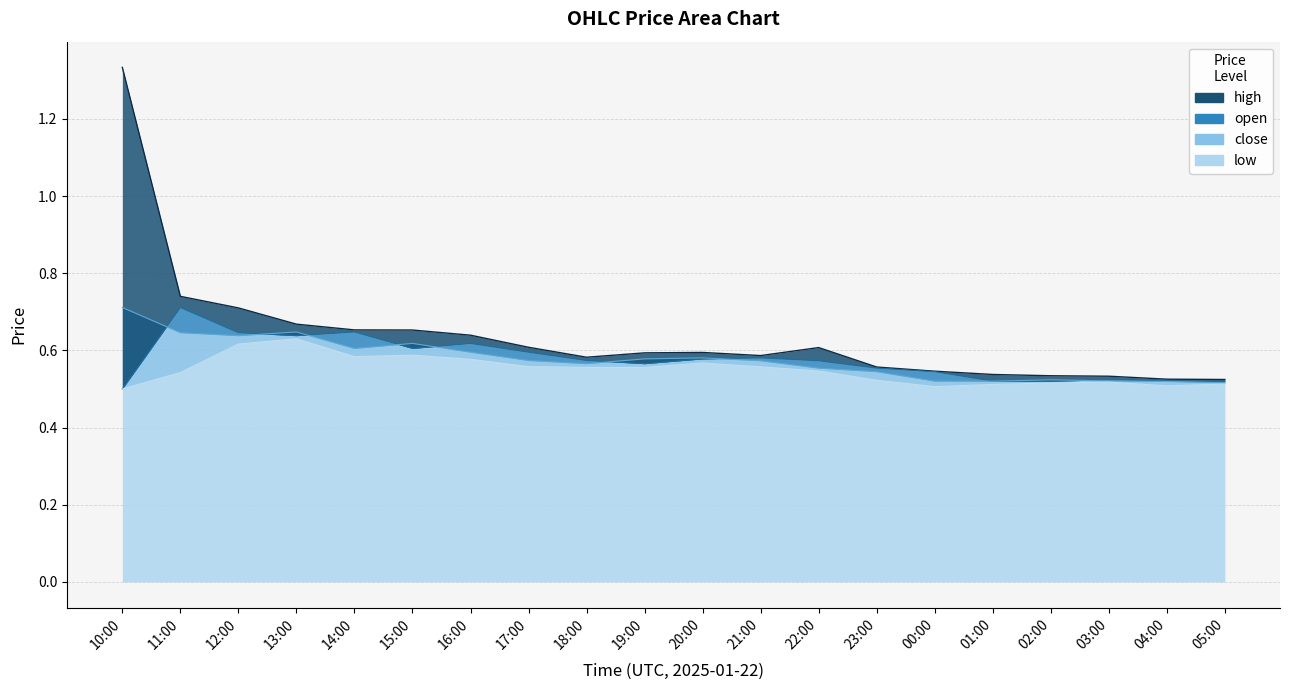

What is the label of the 1st point from the right?

05:00